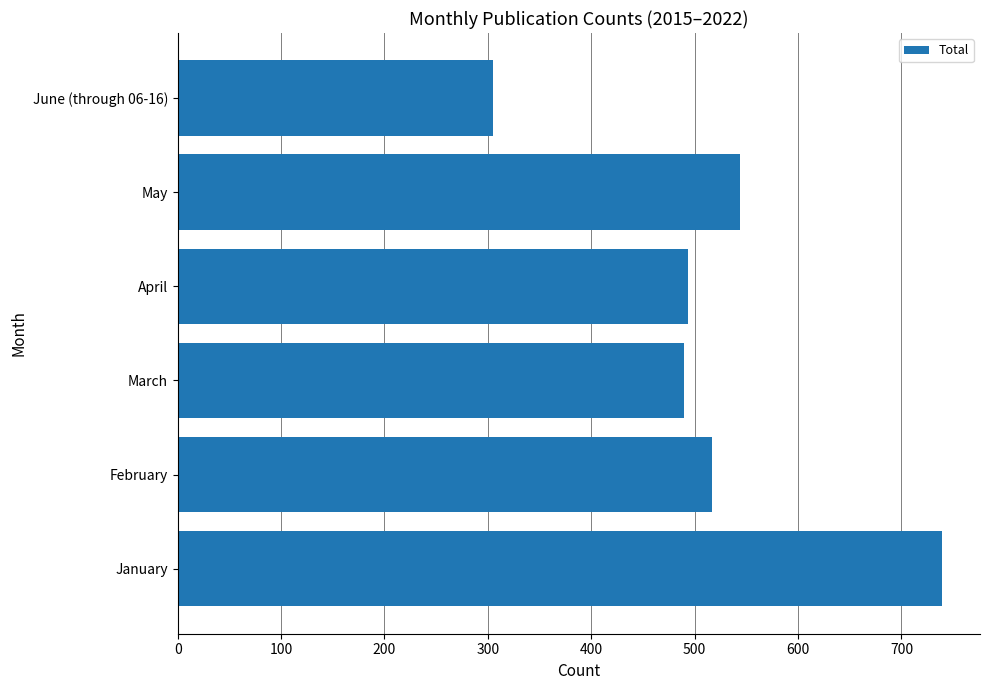

What is the smallest value displayed?

305